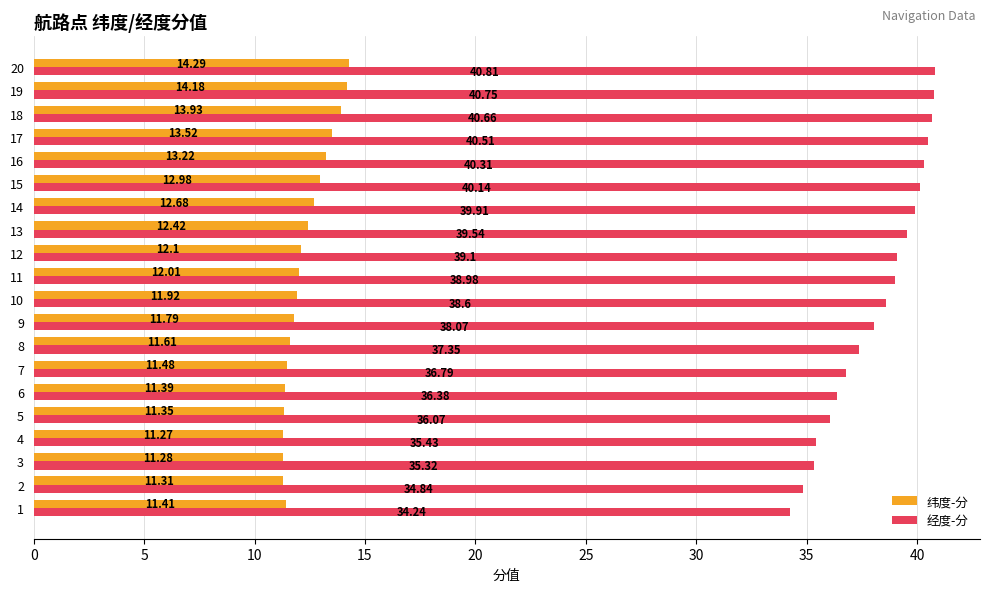

At how many categories does at least one series exceed 33?

20